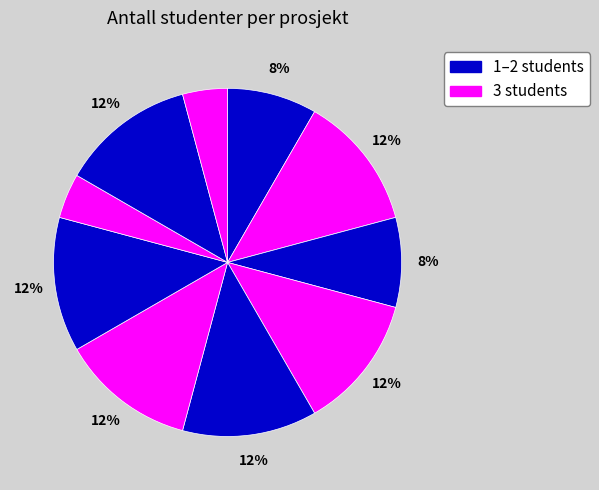

How many segments does this pie chart have?

10